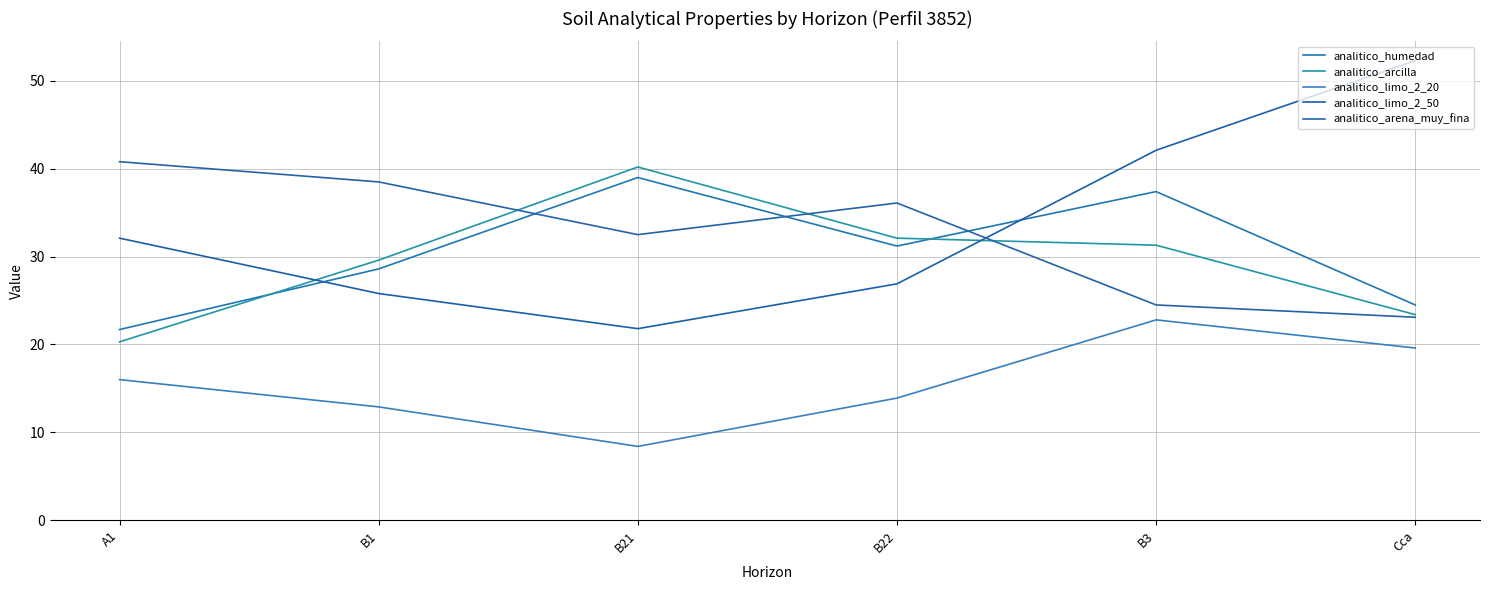

What is the total value across all series at A1?

130.9